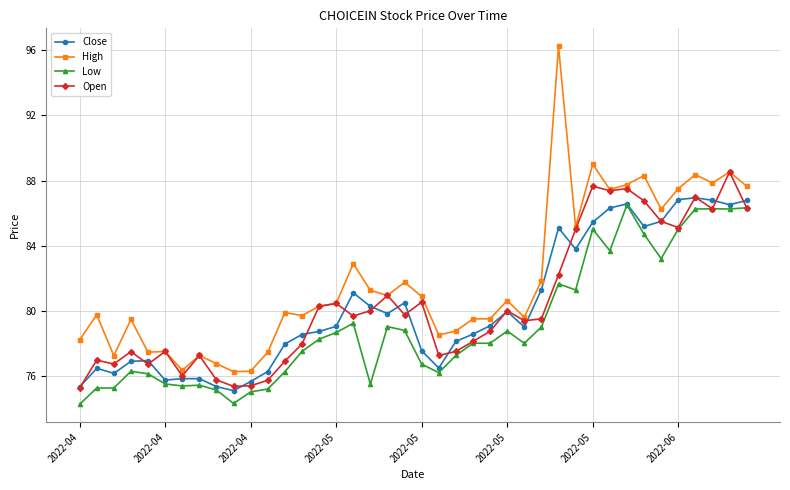

True or false: High and Low intersect in this chart.

False